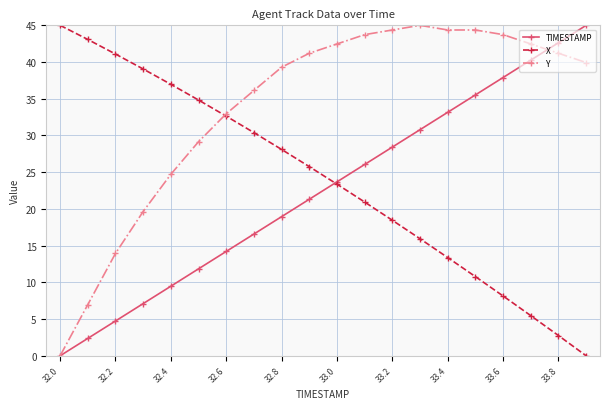

What is the maximum value for X?

45.0